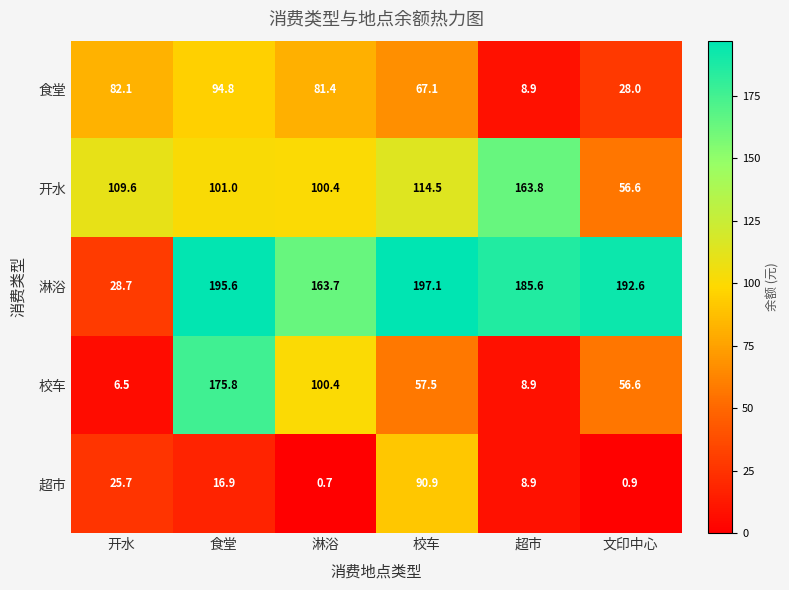

Reading right to left, transcribe all the data shown in this chart.

食堂: 文印中心=28.0	超市=8.9	校车=67.1	淋浴=81.4	食堂=94.8	开水=82.1
开水: 文印中心=56.6	超市=163.8	校车=114.5	淋浴=100.4	食堂=101.0	开水=109.6
淋浴: 文印中心=192.6	超市=185.6	校车=197.1	淋浴=163.7	食堂=195.6	开水=28.7
校车: 文印中心=56.6	超市=8.9	校车=57.5	淋浴=100.4	食堂=175.8	开水=6.5
超市: 文印中心=0.9	超市=8.9	校车=90.9	淋浴=0.7	食堂=16.9	开水=25.7